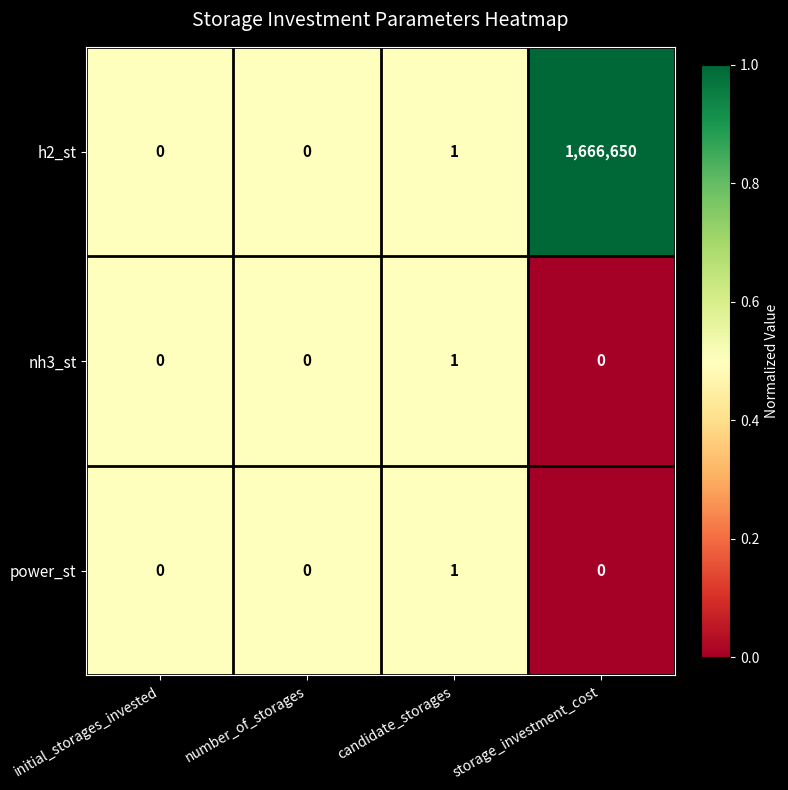

Count the number of categories in the chart.

4